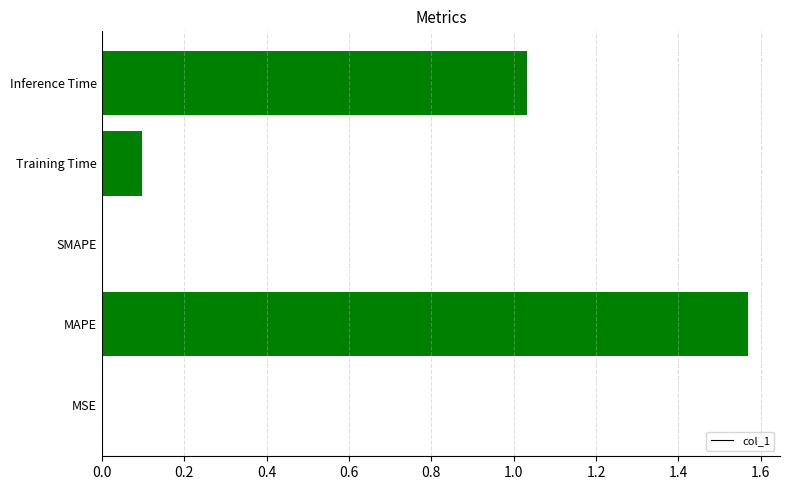

The chart shows a value of 1.1 at MAPE. True or false?

False